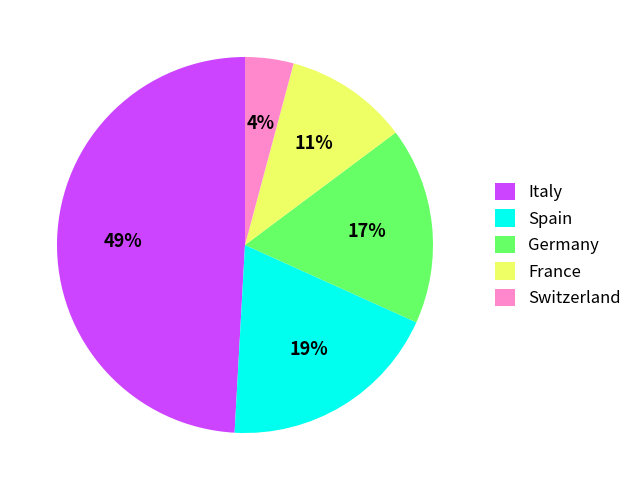

Between Italy and France, which is larger?

Italy